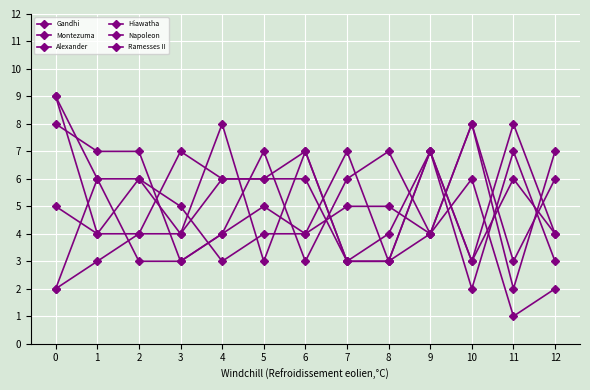

How many categories are shown in the chart?

13